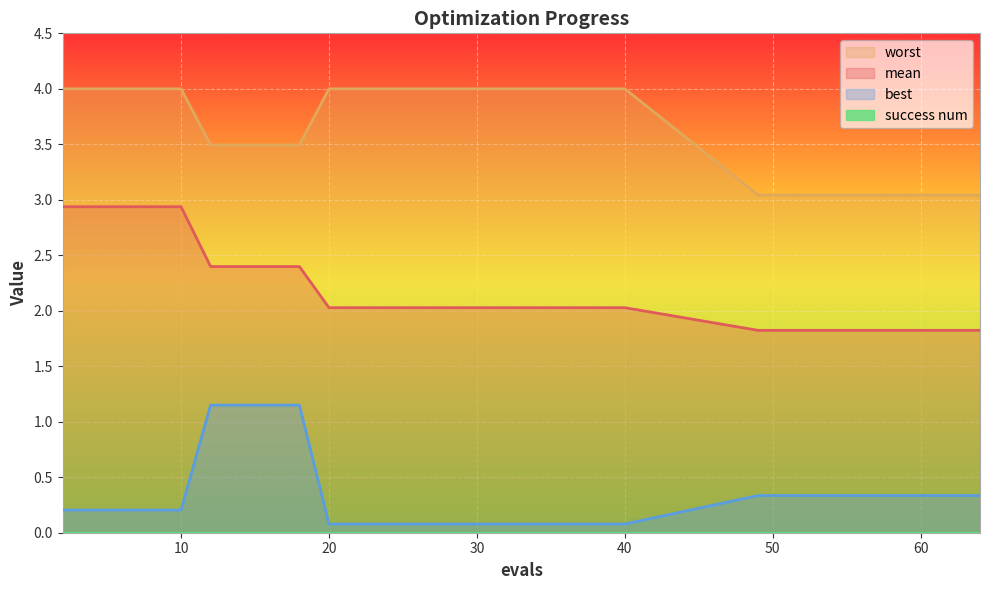

True or false: best and worst intersect in this chart.

False